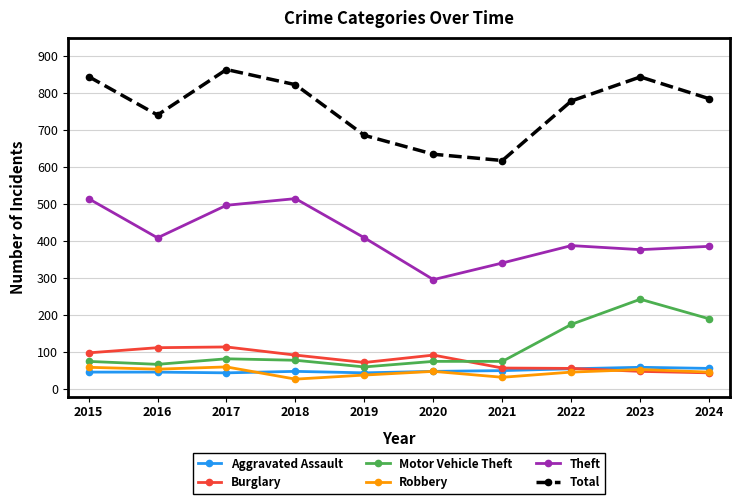

How many intersections are there between Aggravated Assault and Burglary?

1